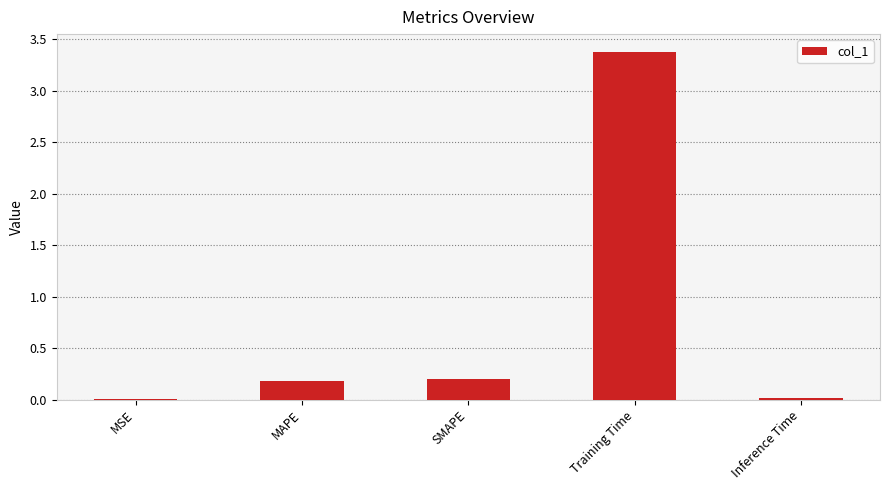

What is the approximate value at MAPE?

0.2